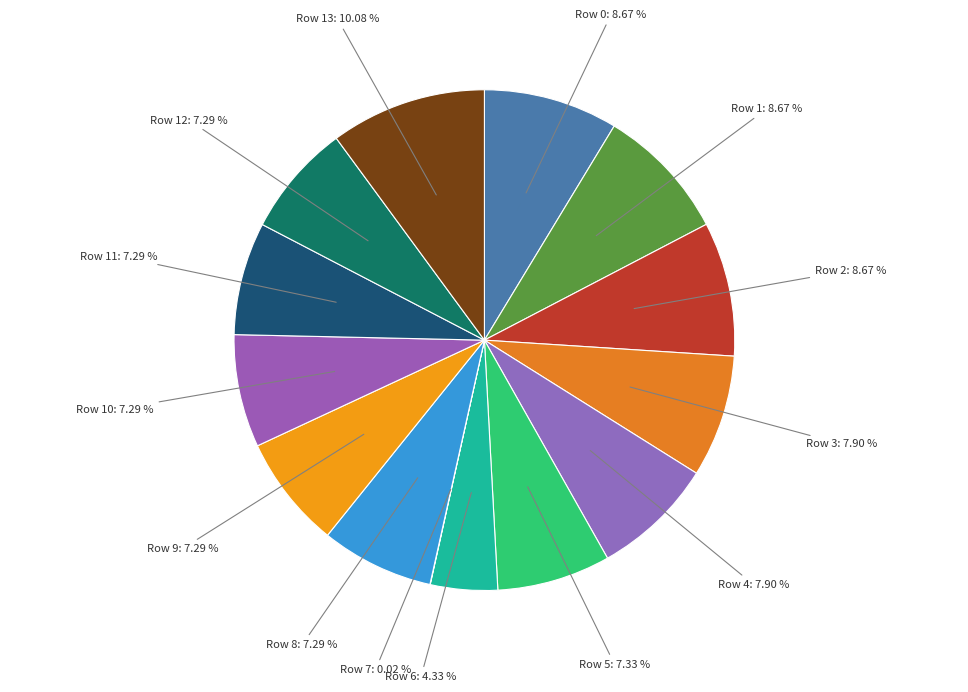

To the nearest percent, what is the difference between the largest and smallest slice percentages?

10%